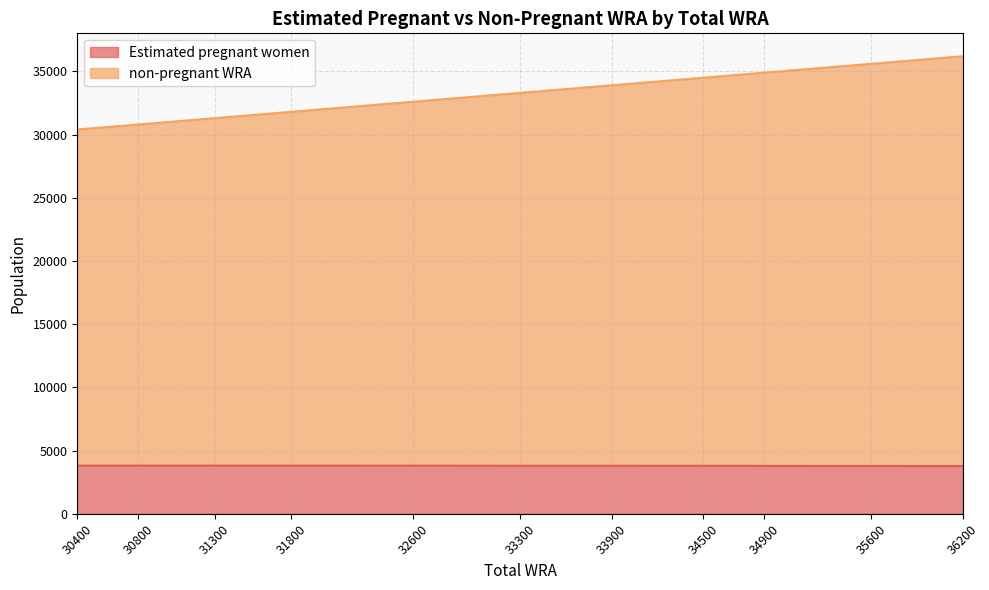

What is the minimum value shown in the chart?

3775.1